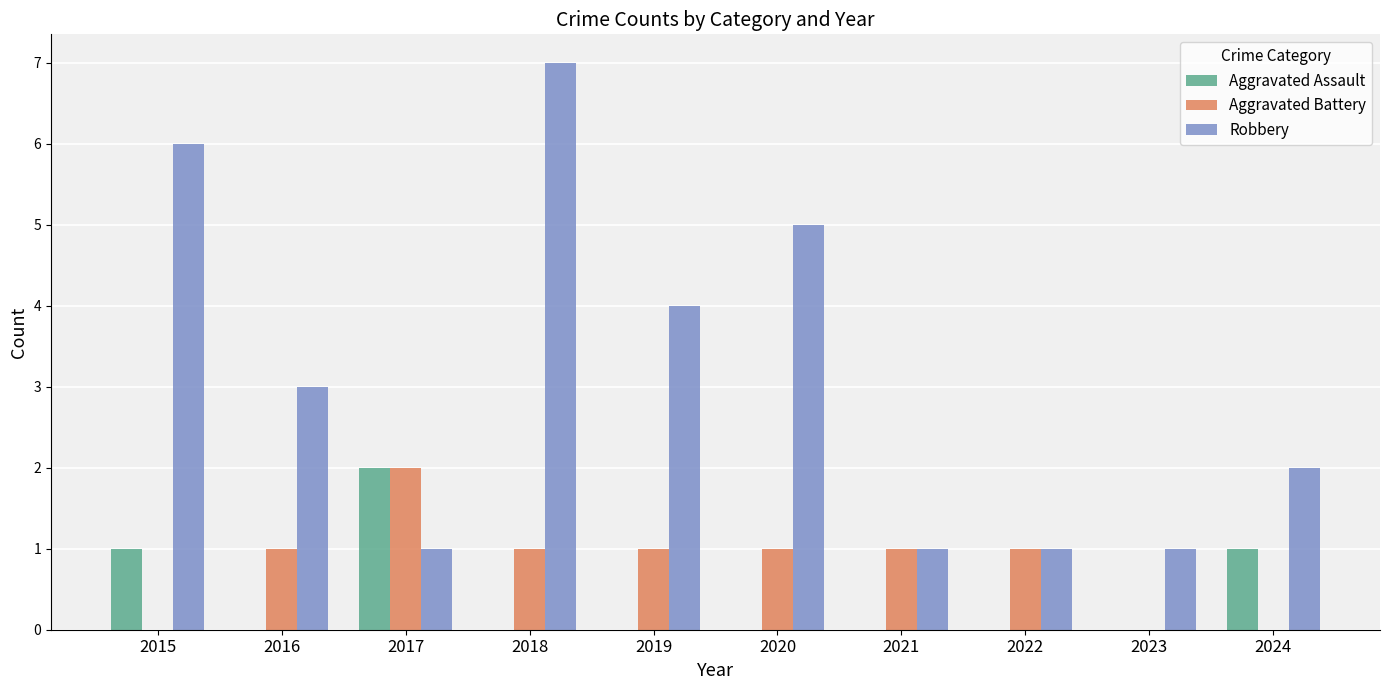

Reading left to right, extract all data points from this chart.

Aggravated Assault: 1	0	2	0	0	0	0	0	0	1
Aggravated Battery: 0	1	2	1	1	1	1	1	0	0
Robbery: 6	3	1	7	4	5	1	1	1	2